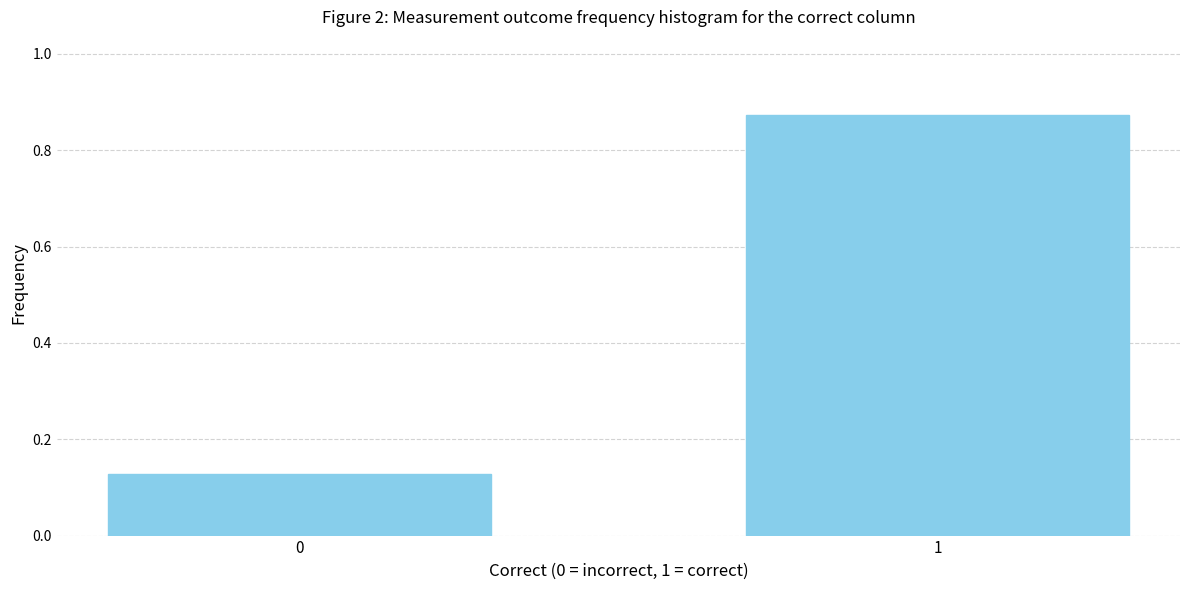

True or false: the data shows 0.2 at 0.

False